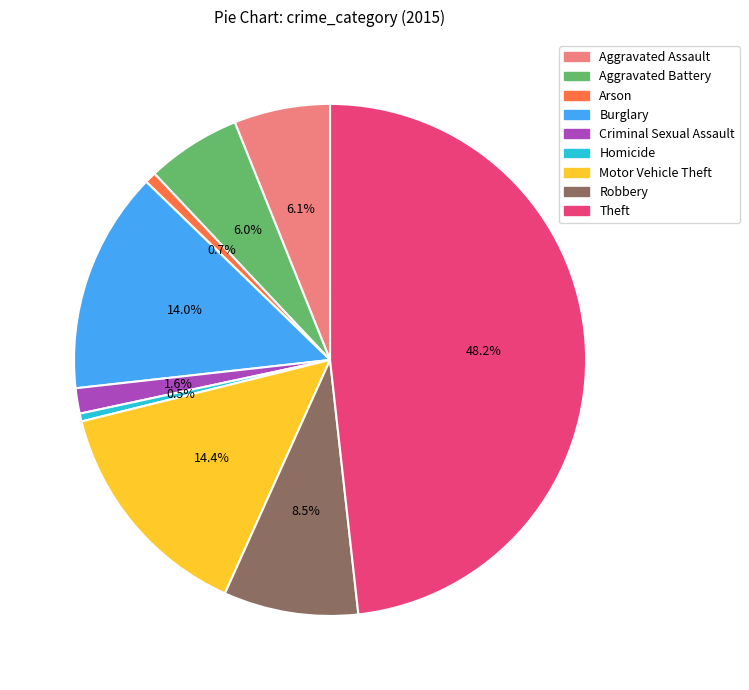

What is the ratio of the value at Aggravated Assault to the value at Motor Vehicle Theft?

0.4